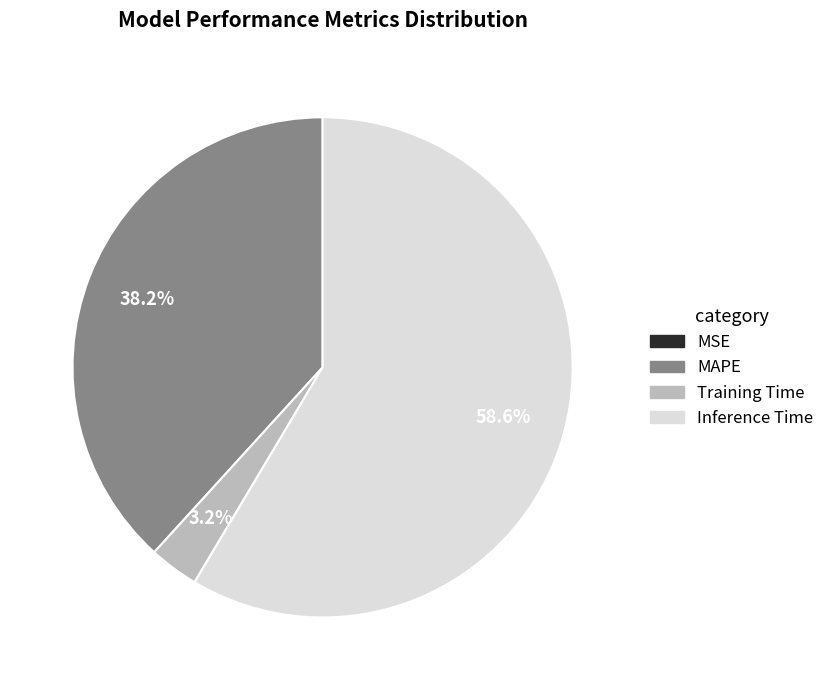

Which slice is the largest?

Inference Time